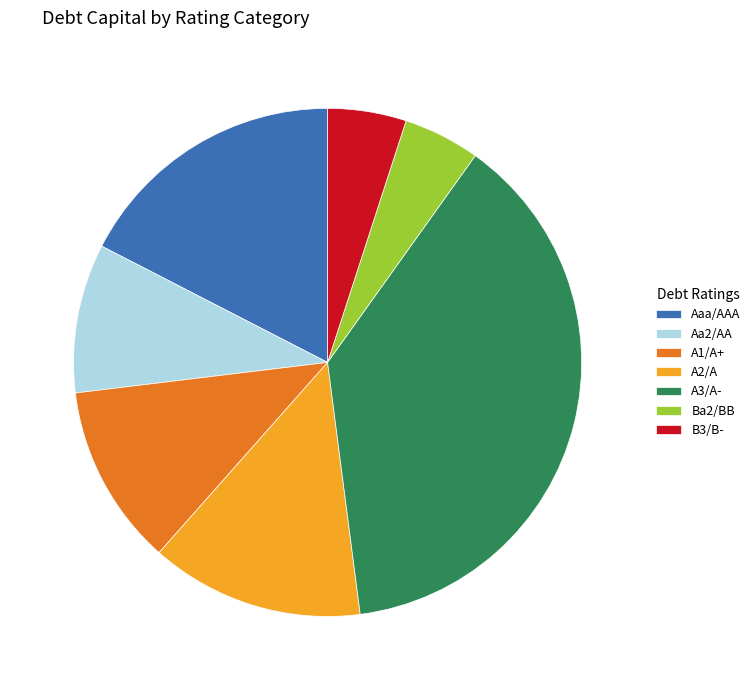

Is there any slice that represents more than half of the pie?

No